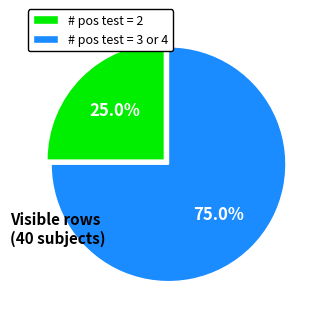

Count the number of slices in the pie.

2